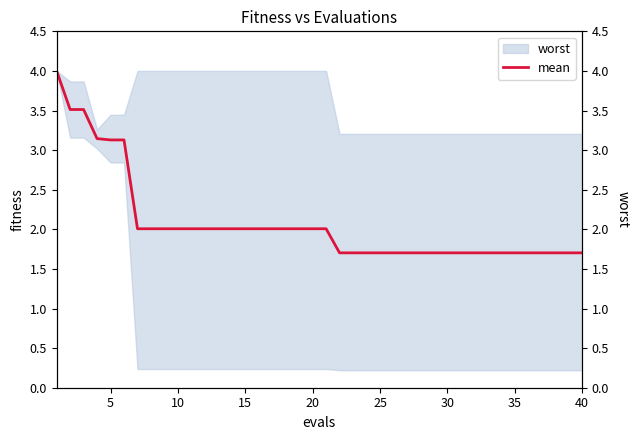

What is the smallest value displayed?

1.7